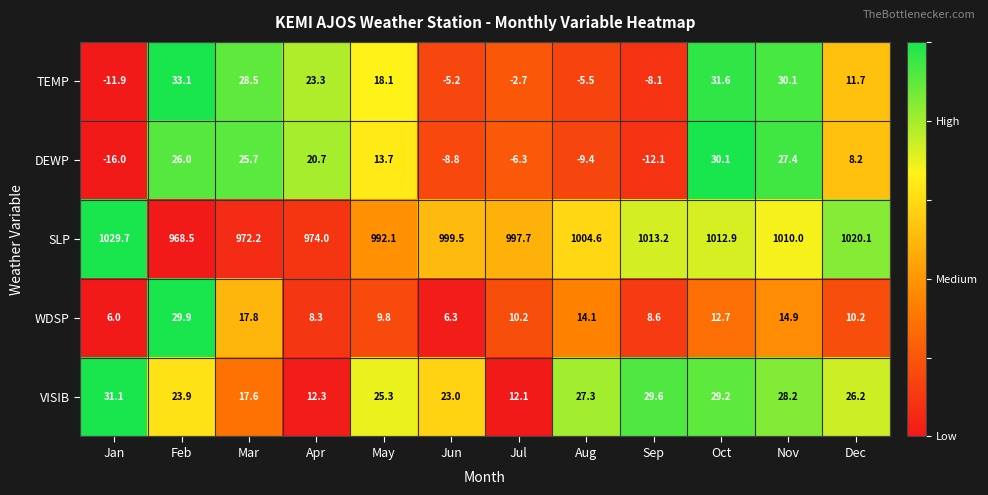

At how many categories does at least one series exceed 0?

12